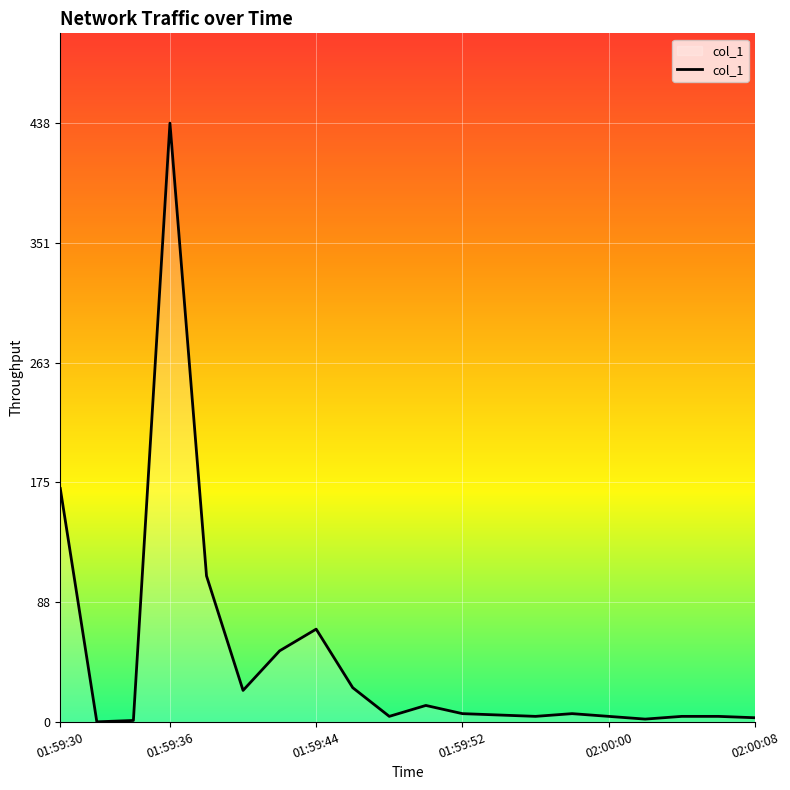

True or false: there are more than 2 points higher than both neighbors.

True